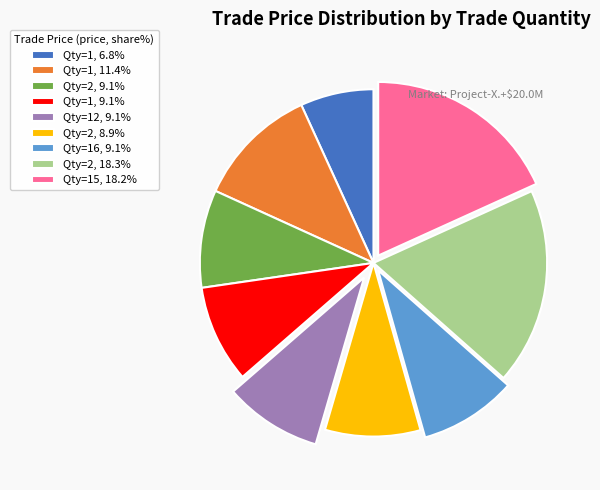

Is the sum of Qty=2, 8.9% and Qty=2, 18.3% greater than half?

No